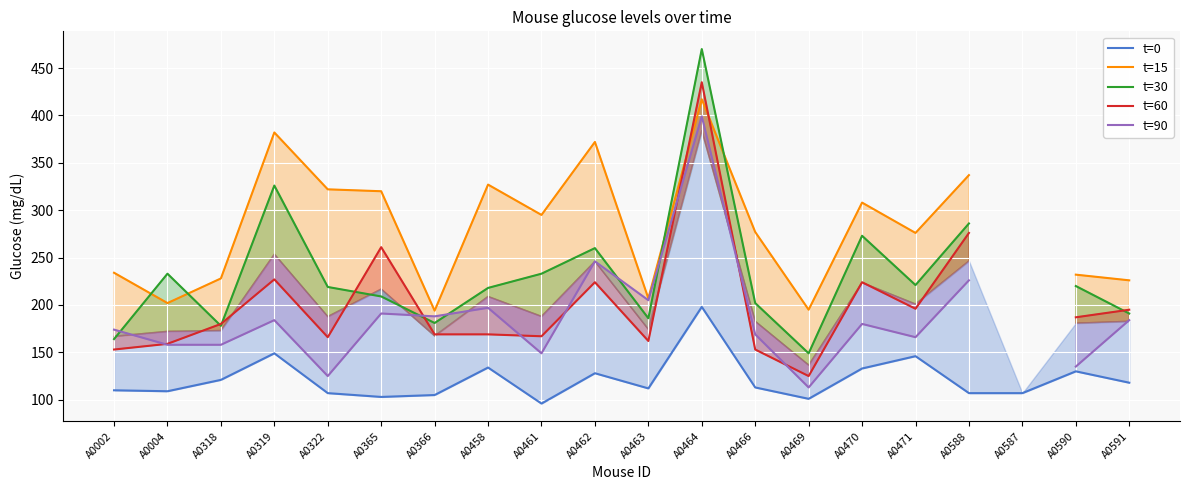

True or false: t=0 and t=30 intersect in this chart.

False